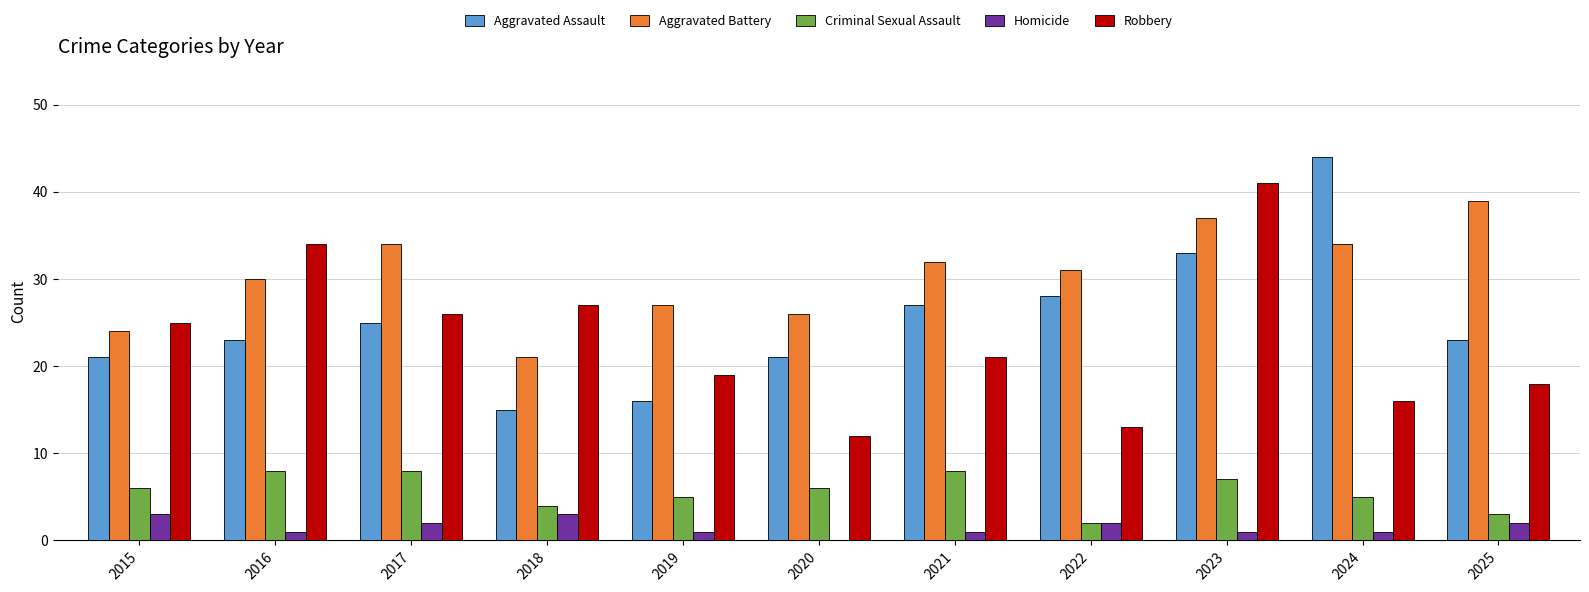

Count the number of categories in the chart.

11